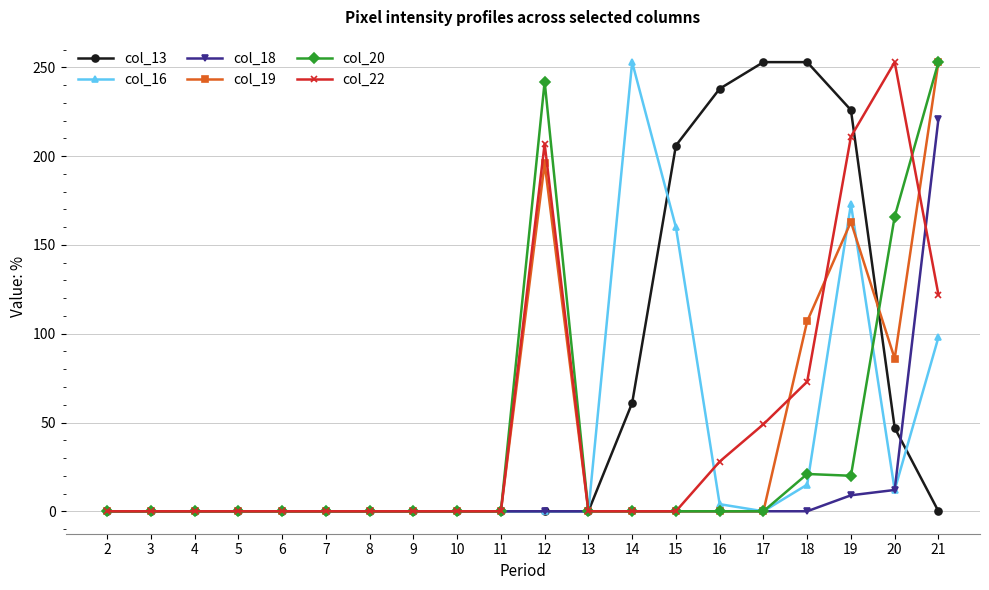

How many lines are shown in the chart?

6